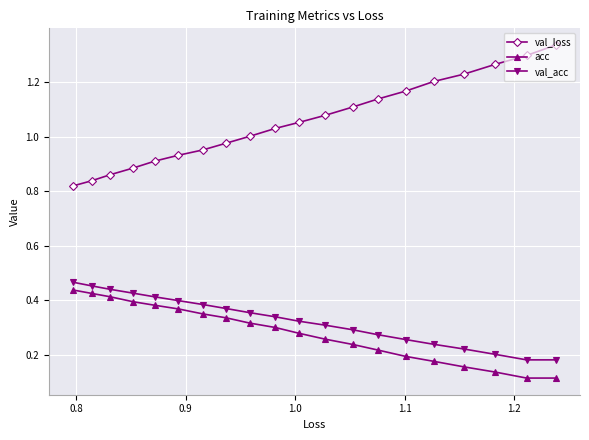

Count the number of categories in the chart.

20